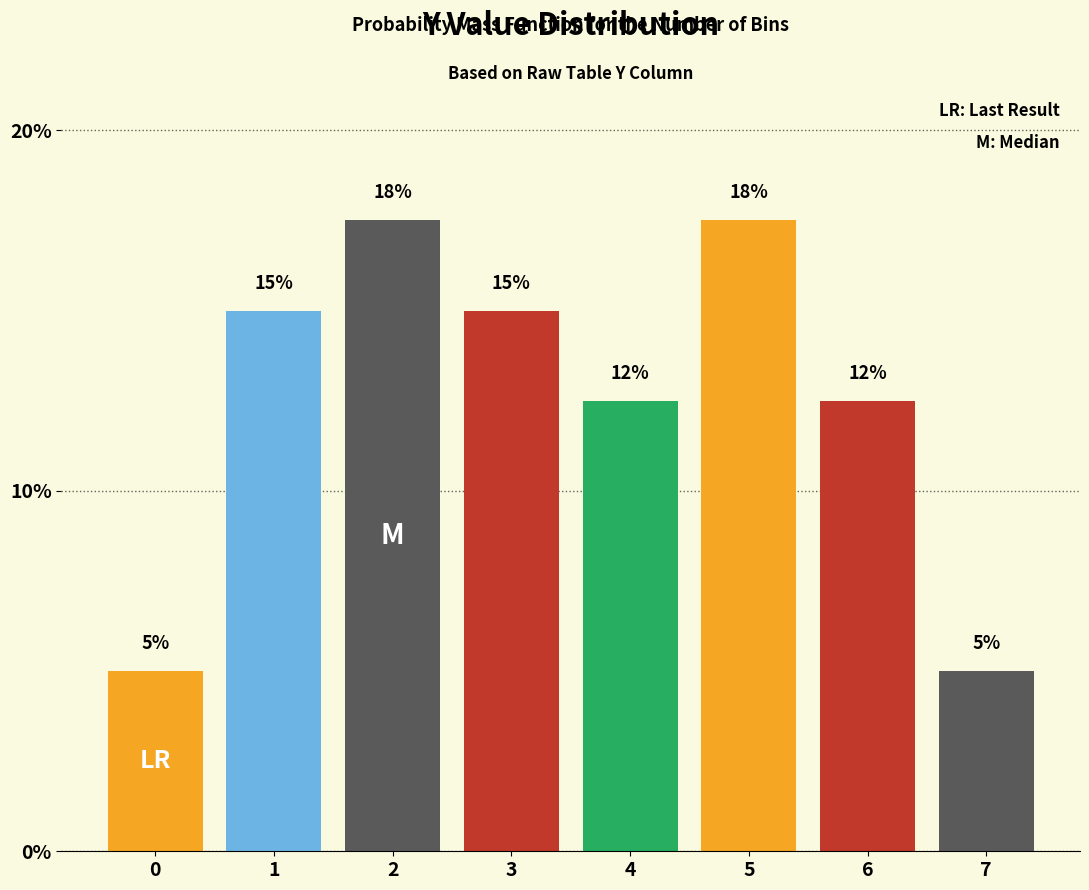

Is it true that the value at 1 is 26.2?

False